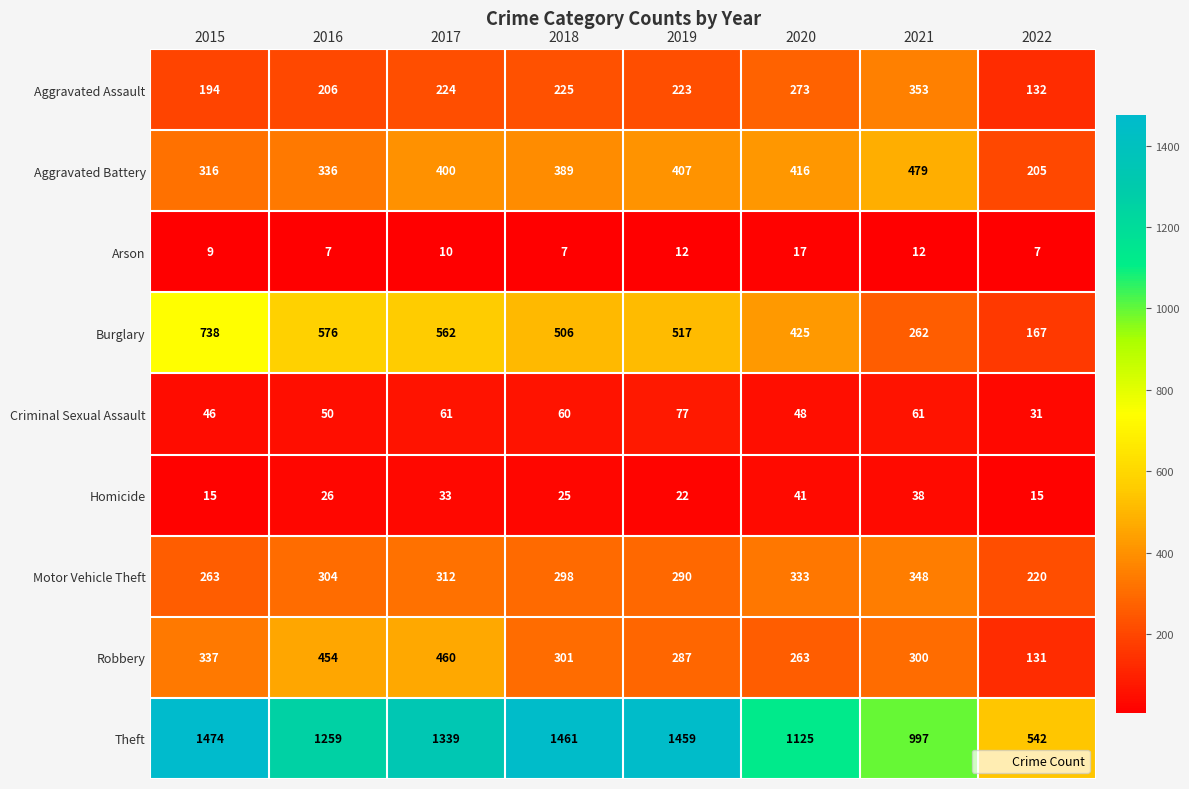

Read the Arson value at 2021, to the nearest 5.

10